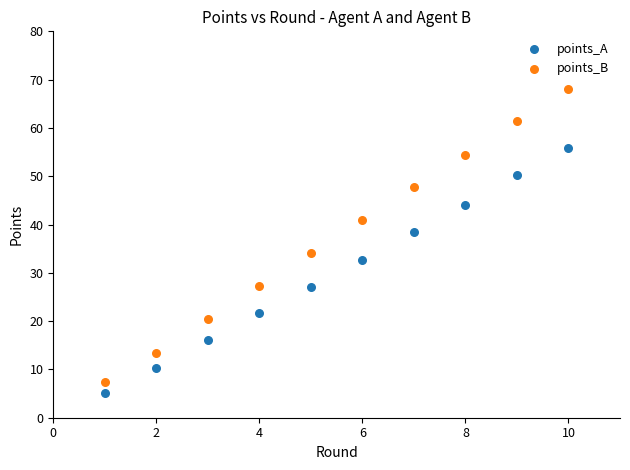

Which series contains the lowest Y value?

points_A